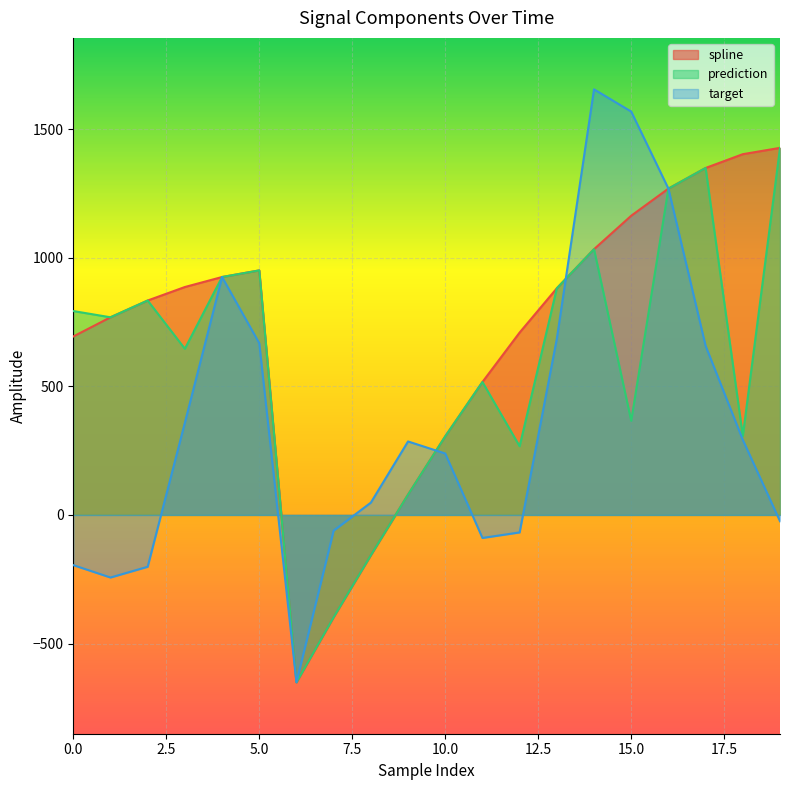

How many values in the prediction series exceed 768?

10